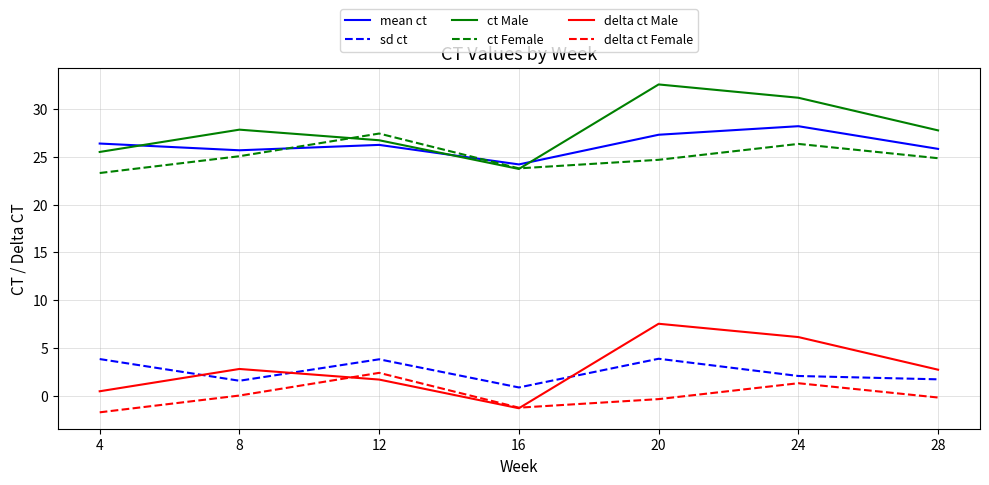

The ct Male series shows 27.8 at 8. True or false?

True